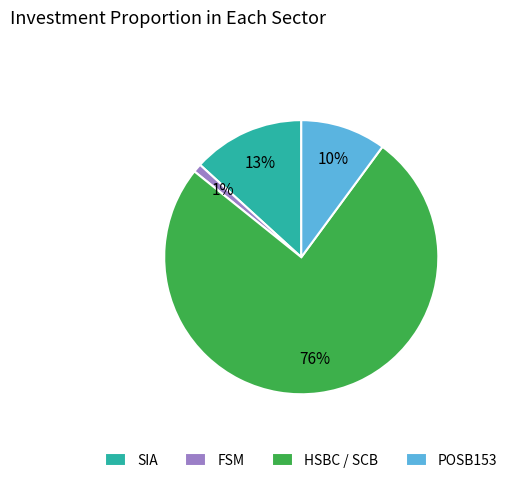

To the nearest percent, what is the difference between the largest and smallest slice percentages?

75%